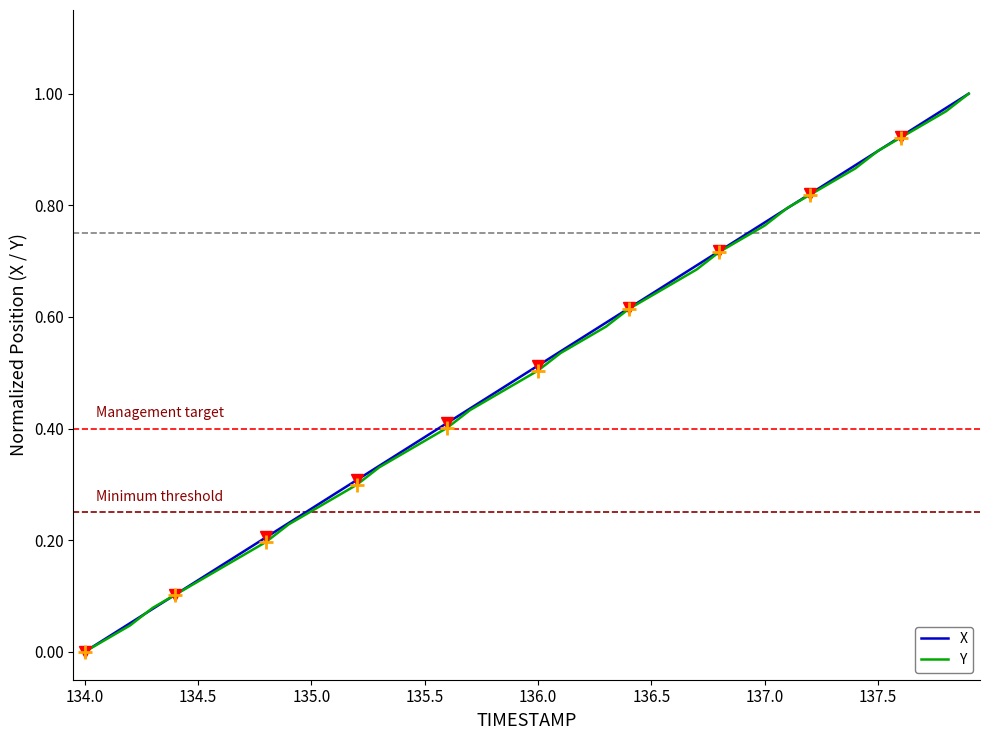

What is the greatest value displayed?

1.0